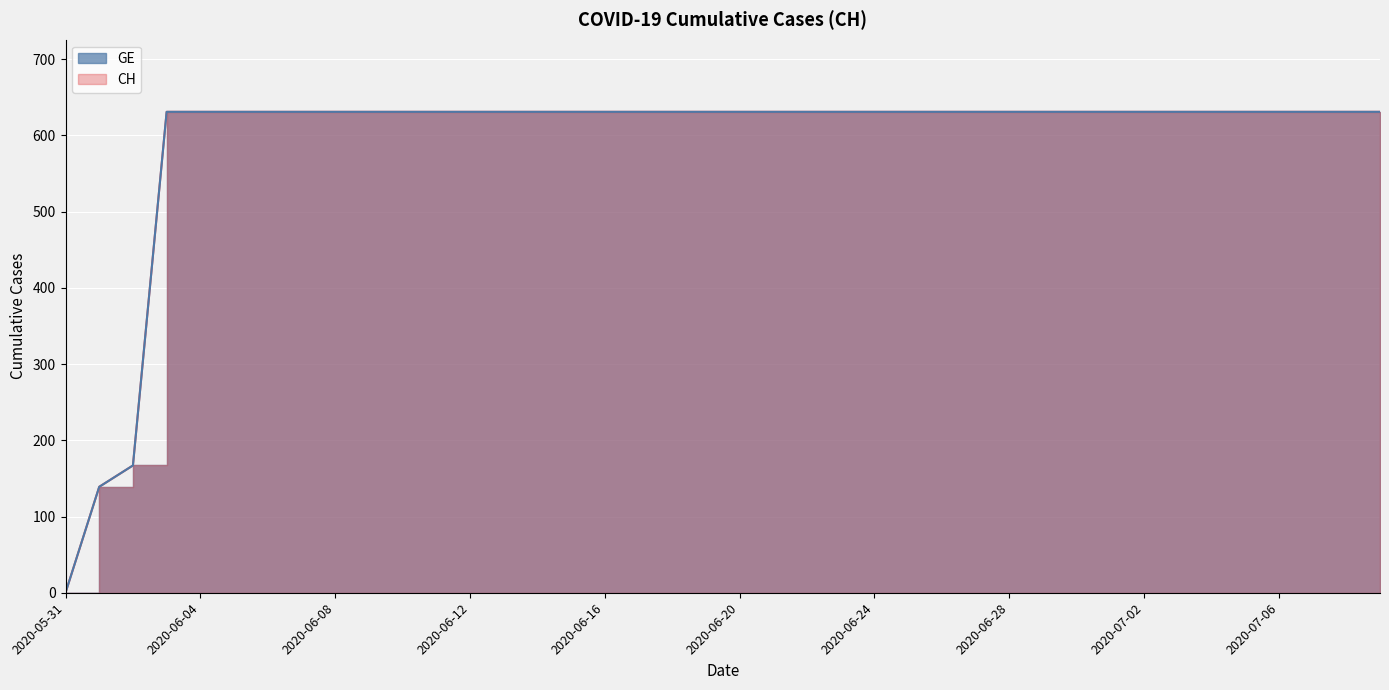

What is the label of the 28th point from the left?

2020-06-27